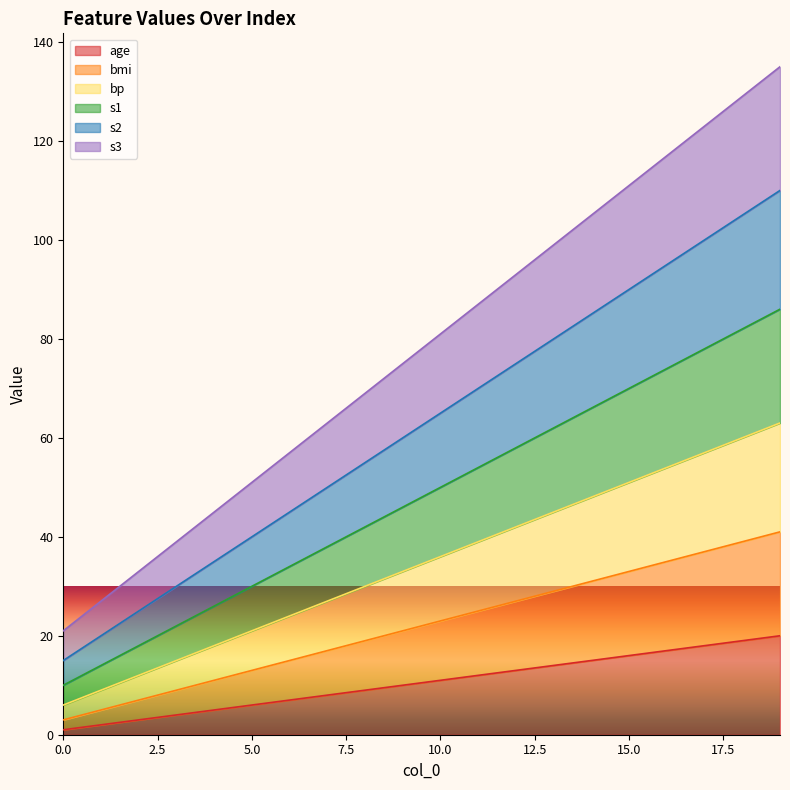

Reading right to left, transcribe all the data shown in this chart.

age: 19=20	18=19	17=18	16=17	15=16	14=15	13=14	12=13	11=12	10=11	9=10	8=9	7=8	6=7	5=6	4=5	3=4	2=3	1=2	0=1
bmi: 19=41	18=39	17=37	16=35	15=33	14=31	13=29	12=27	11=25	10=23	9=21	8=19	7=17	6=15	5=13	4=11	3=9	2=7	1=5	0=3
bp: 19=63	18=60	17=57	16=54	15=51	14=48	13=45	12=42	11=39	10=36	9=33	8=30	7=27	6=24	5=21	4=18	3=15	2=12	1=9	0=6
s1: 19=86	18=82	17=78	16=74	15=70	14=66	13=62	12=58	11=54	10=50	9=46	8=42	7=38	6=34	5=30	4=26	3=22	2=18	1=14	0=10
s2: 19=110	18=105	17=100	16=95	15=90	14=85	13=80	12=75	11=70	10=65	9=60	8=55	7=50	6=45	5=40	4=35	3=30	2=25	1=20	0=15
s3: 19=135	18=129	17=123	16=117	15=111	14=105	13=99	12=93	11=87	10=81	9=75	8=69	7=63	6=57	5=51	4=45	3=39	2=33	1=27	0=21